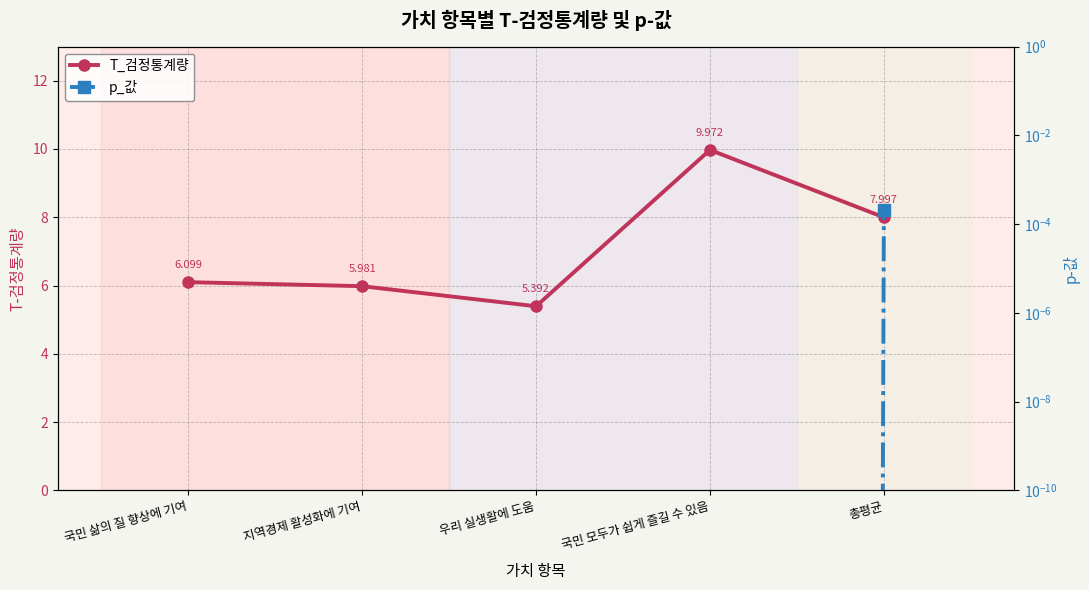

At 우리 실생활에 도움, list the series in order from smallest to largest.

p_값, T_검정통계량